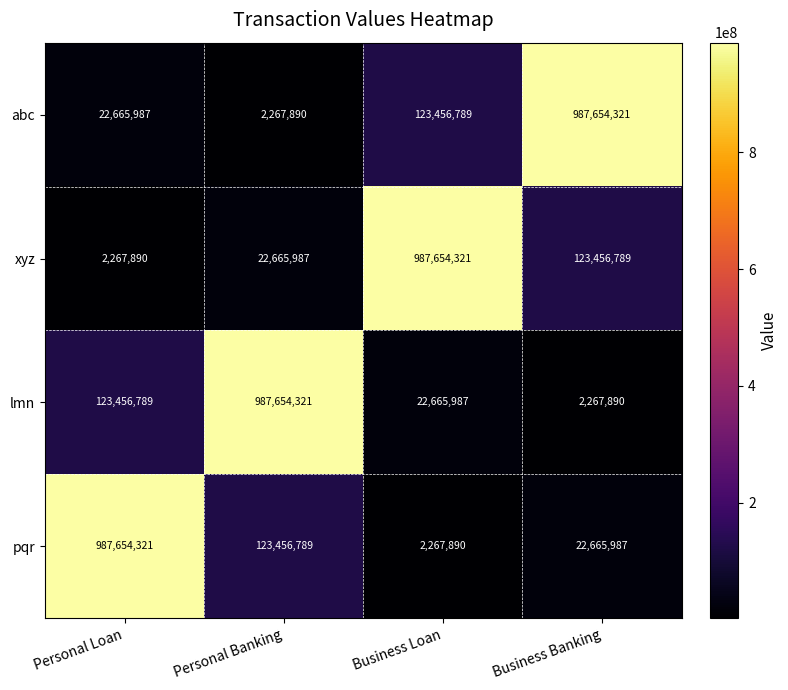

At which label is xyz closest to 494961105?

Business Banking